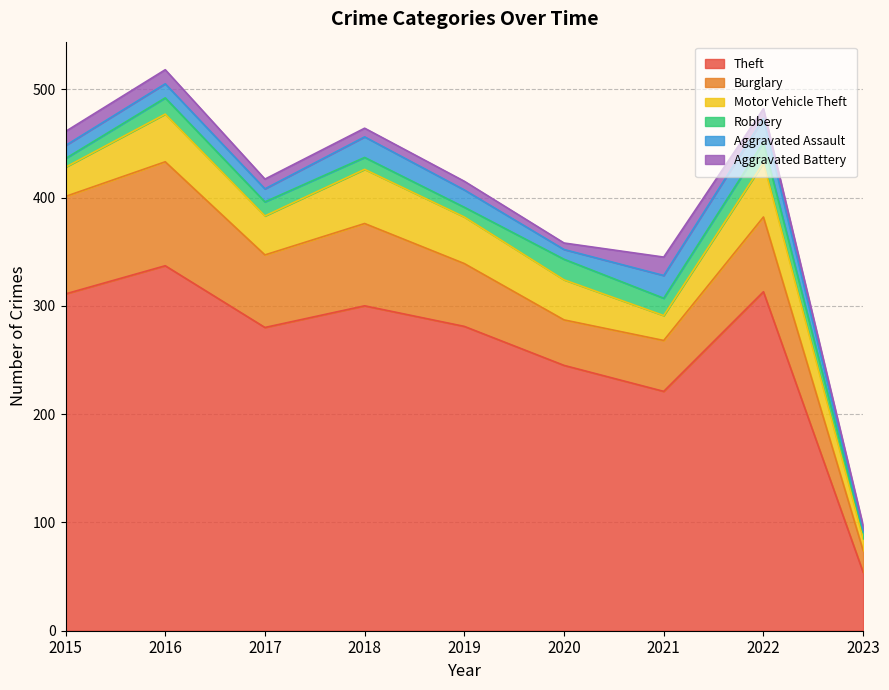

What is the maximum value for Aggravated Assault?

22